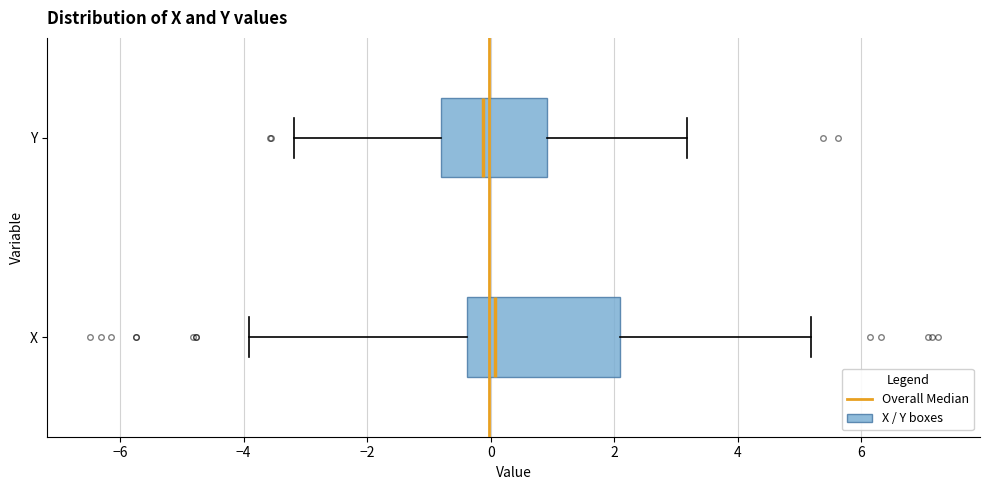

Which box is the widest, from its left edge to its right edge?

X